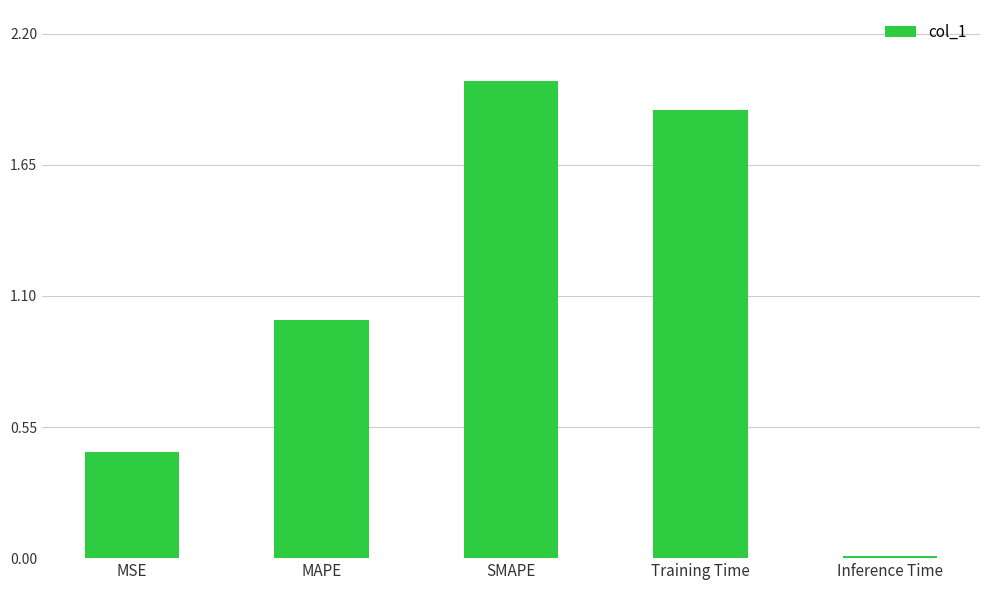

The value at SMAPE is 1.0. True or false?

False